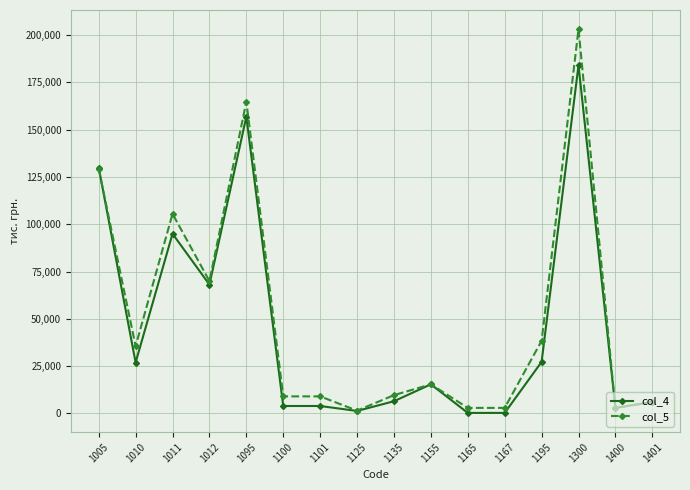

Is the value of col_4 at 1011 greater than the value of col_5 at 1012?

Yes